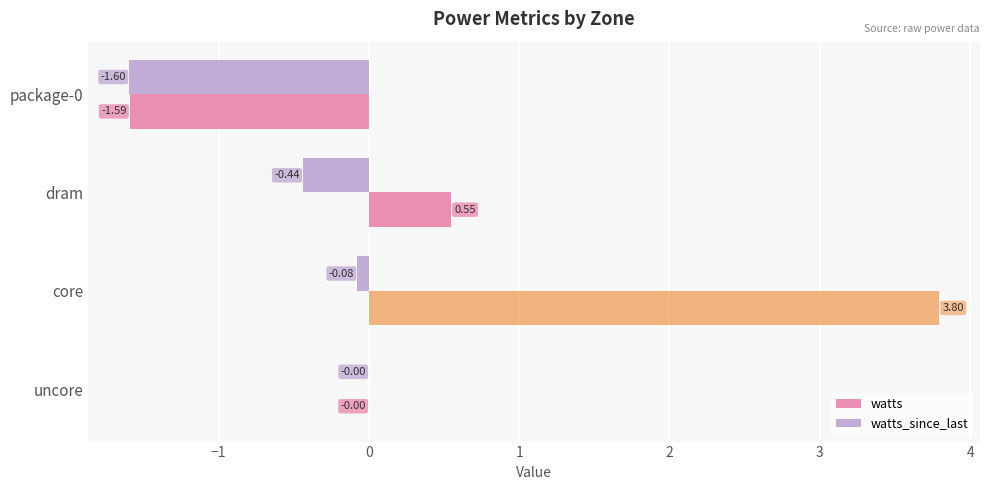

Between dram and uncore, which series saw the biggest shift?

watts